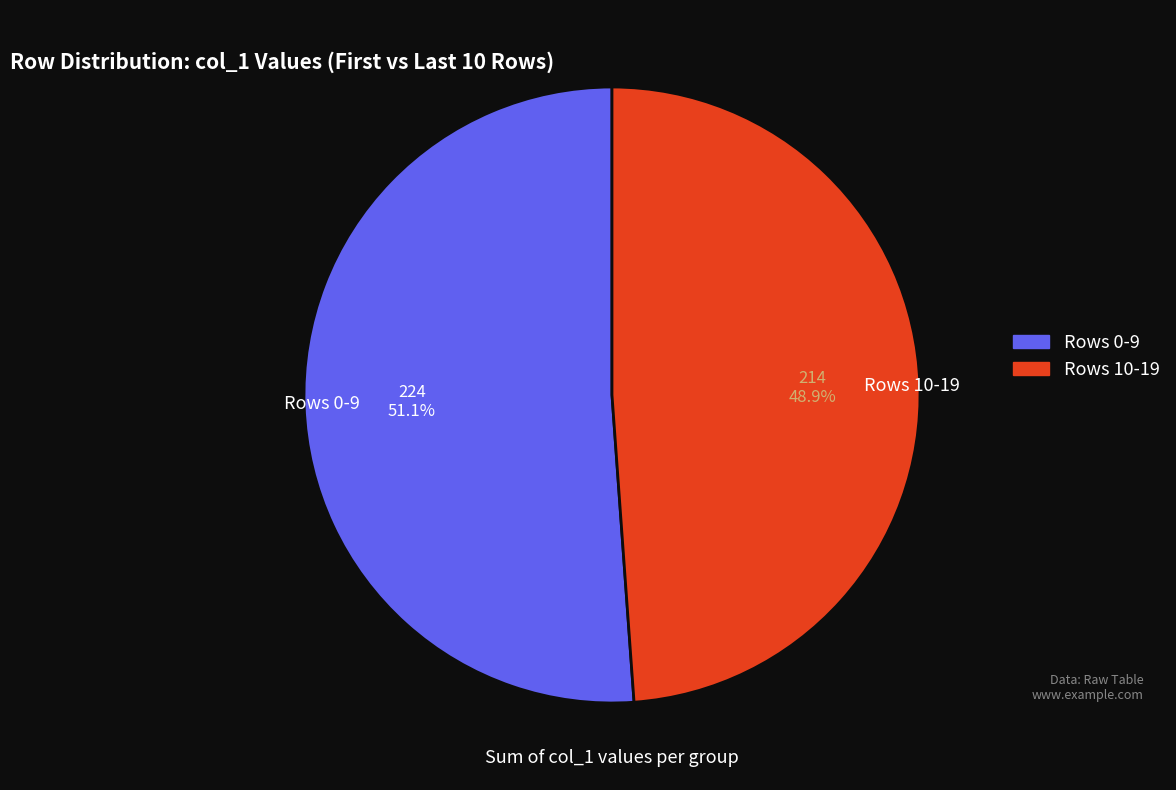

Which slice is the smallest?

Rows 10-19